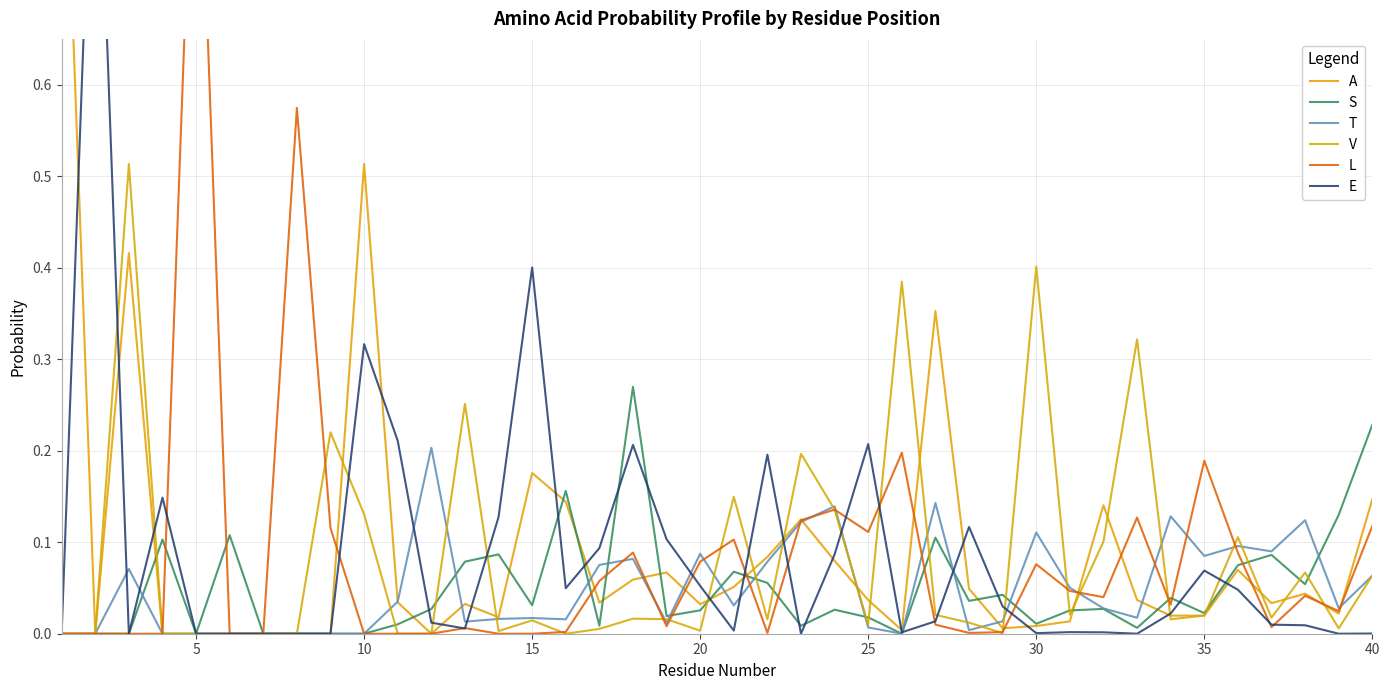

How many lines are shown in the chart?

6